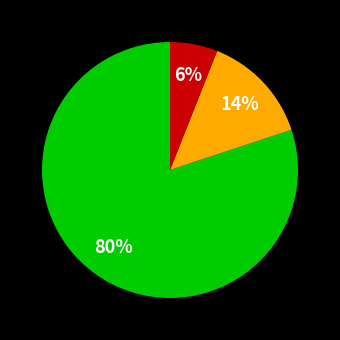

Does any single category account for the majority?

Yes